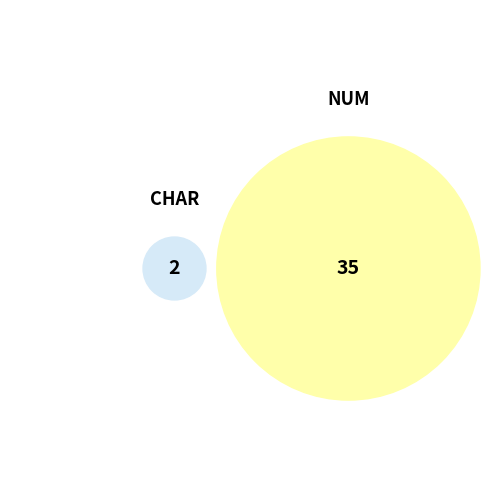

Do NUM and CHAR together represent more than half of the pie?

Yes